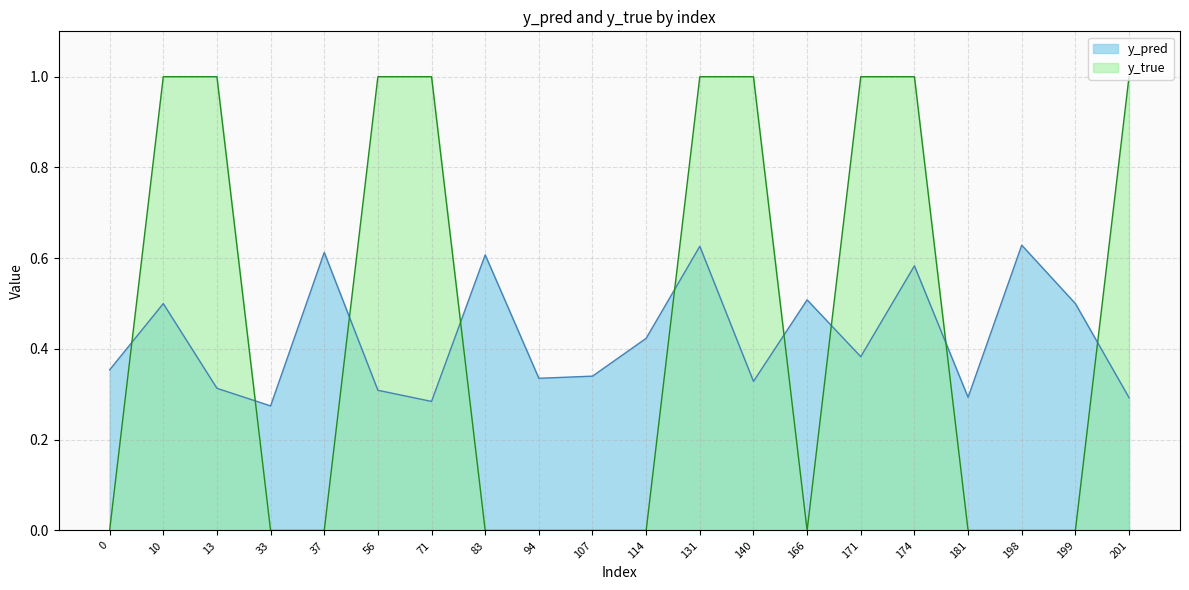

What is the value of the y_true point at the 13th from the left?

1.0